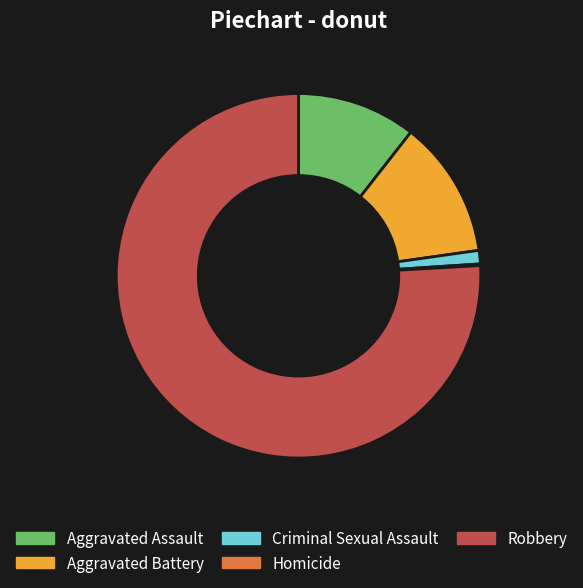

Is Aggravated Assault the majority of the pie?

No